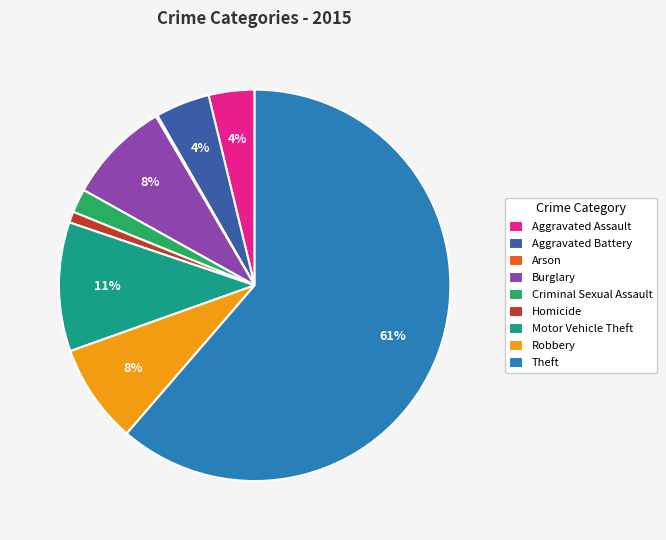

Is the sum of Criminal Sexual Assault and Aggravated Battery greater than half?

No